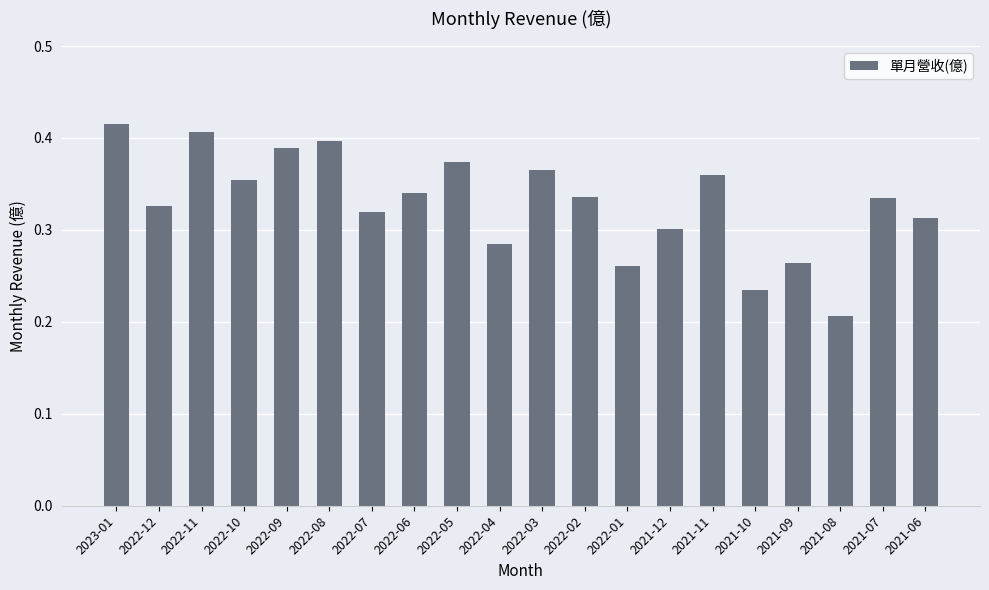

How many values are between 0 and 1?

20